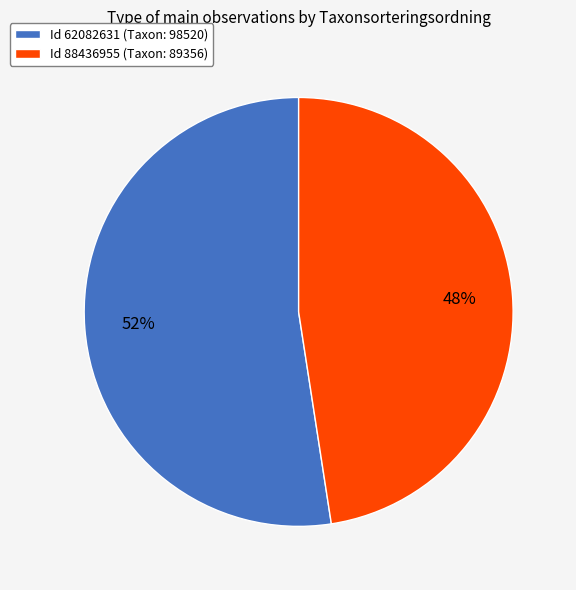

To the nearest percent, what is the average slice percentage?

50%